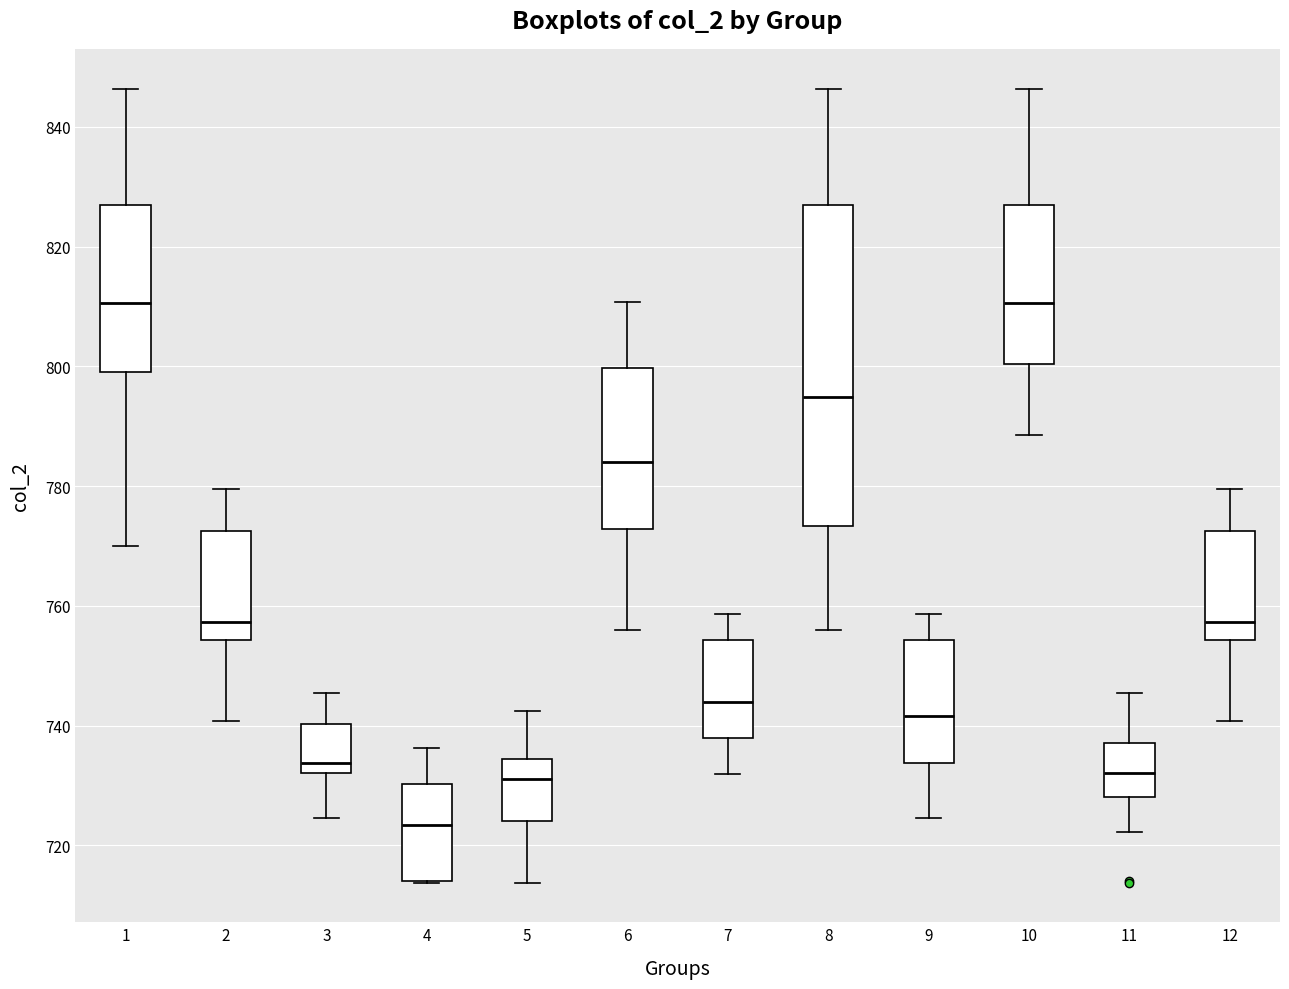

Reading left to right, read every box against the y-axis: the position of its median line, the range the box covers, and the ends of its whiskers. The values are not printed on the chart, so give them approximately, as read against the axis.

1: median 810, box 800 to 828, whiskers 770 to 846
2: median 758, box 754 to 772, whiskers 740 to 780
3: median 734, box 732 to 740, whiskers 724 to 746
4: median 724, box 714 to 730, whiskers 714 to 736
5: median 732, box 724 to 734, whiskers 714 to 742
6: median 784, box 772 to 800, whiskers 756 to 810
7: median 744, box 738 to 754, whiskers 732 to 758
8: median 794, box 774 to 828, whiskers 756 to 846
9: median 742, box 734 to 754, whiskers 724 to 758
10: median 810, box 800 to 828, whiskers 788 to 846
11: median 732, box 728 to 738, whiskers 722 to 746
12: median 758, box 754 to 772, whiskers 740 to 780